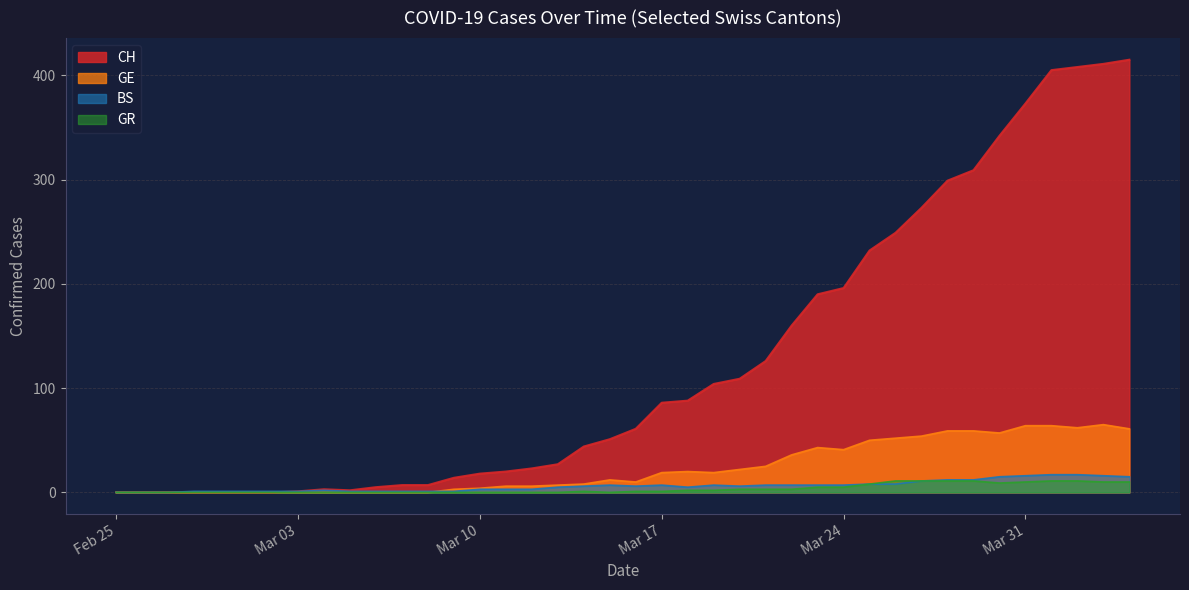

What is the sum of all CH values?

5058